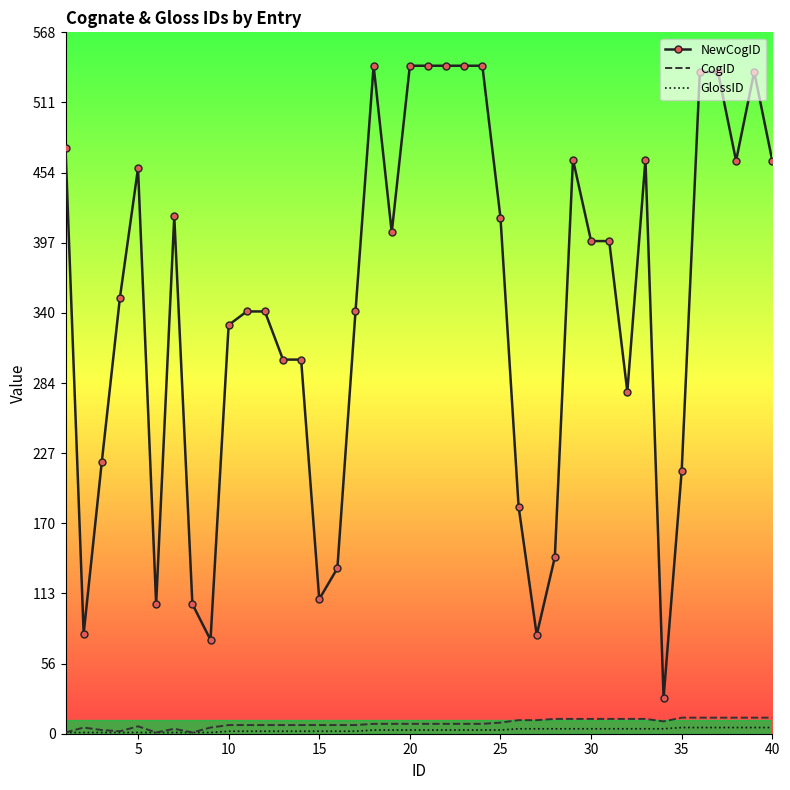

Which series has the largest total across all categories?

NewCogID